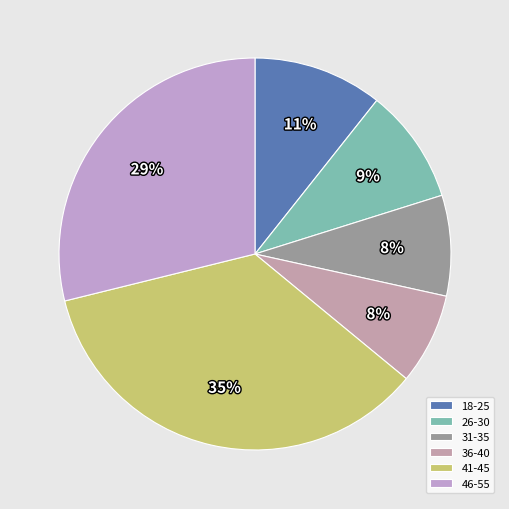

What percentage is the 18-25 slice, to the nearest percent?

11%